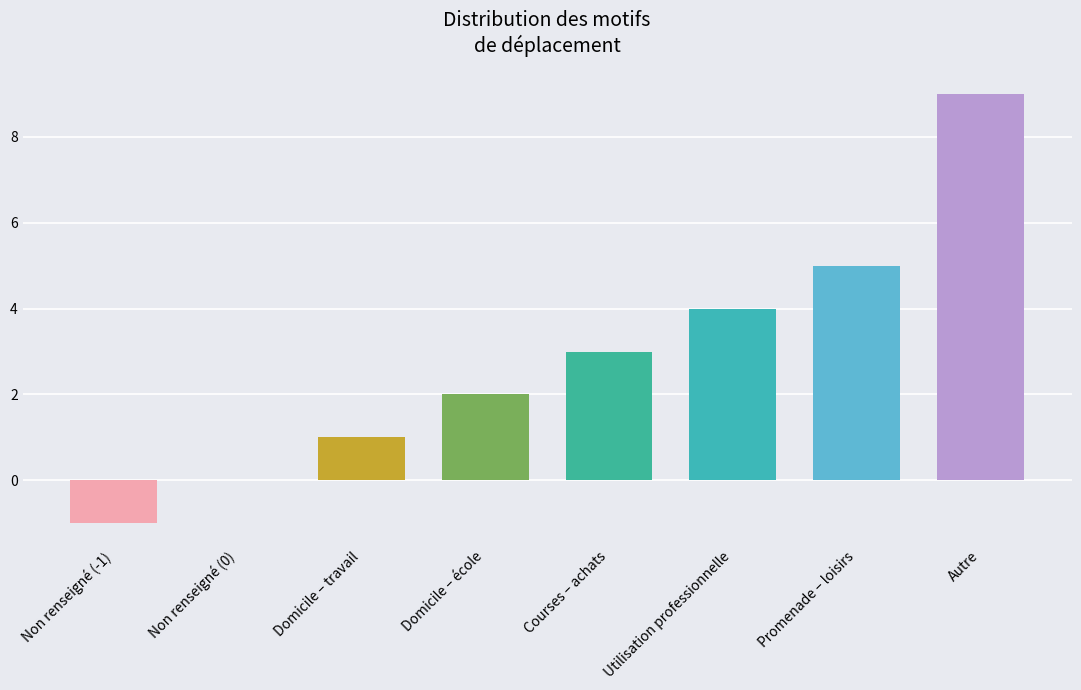

What is the difference between the values at Autre and Courses – achats?

6